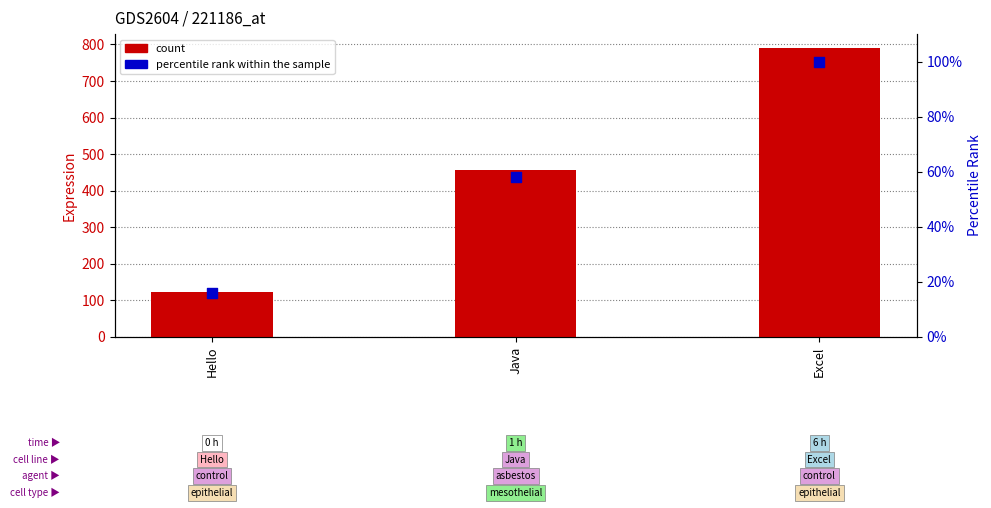

At how many categories does at least one series exceed 353?

2